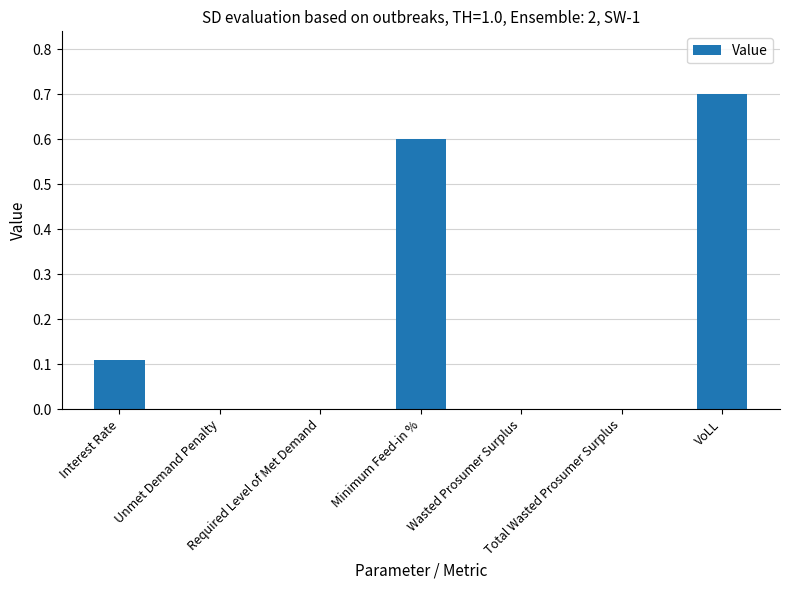

What is the sum of all values?

1.4